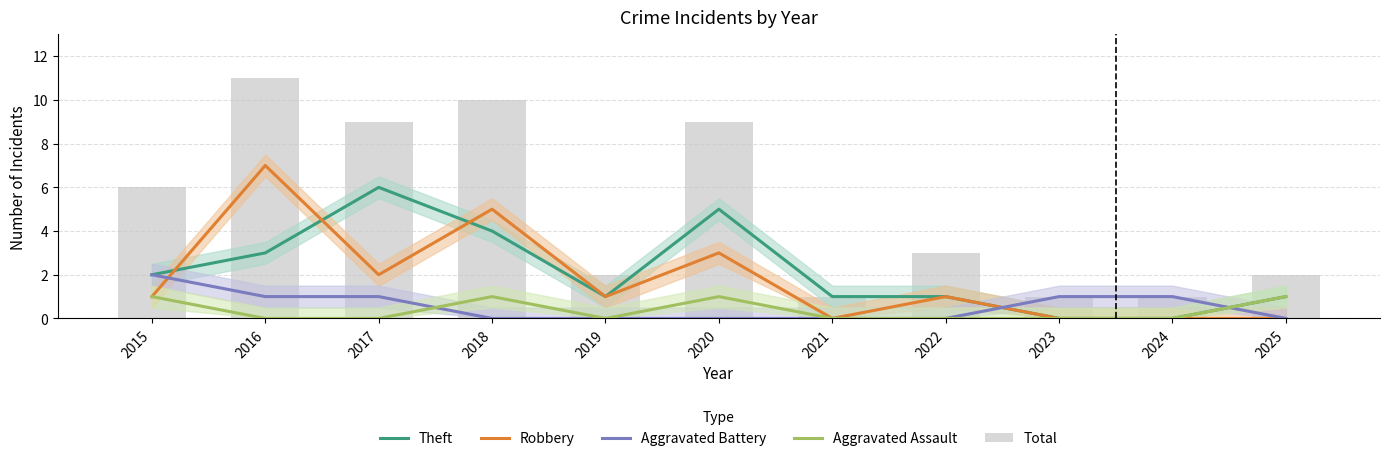

At which category does the chart reach its peak across all series?

2016